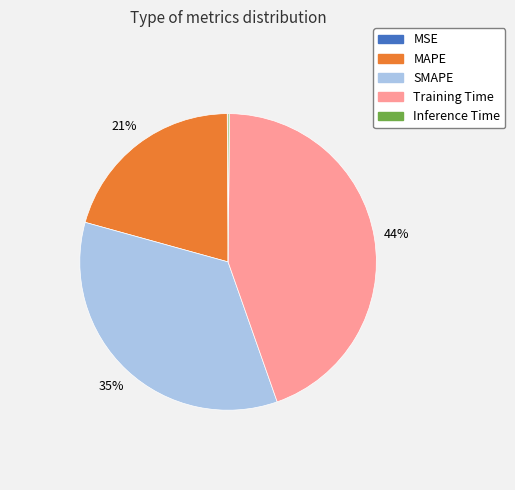

Which category has the biggest portion of the pie?

Training Time